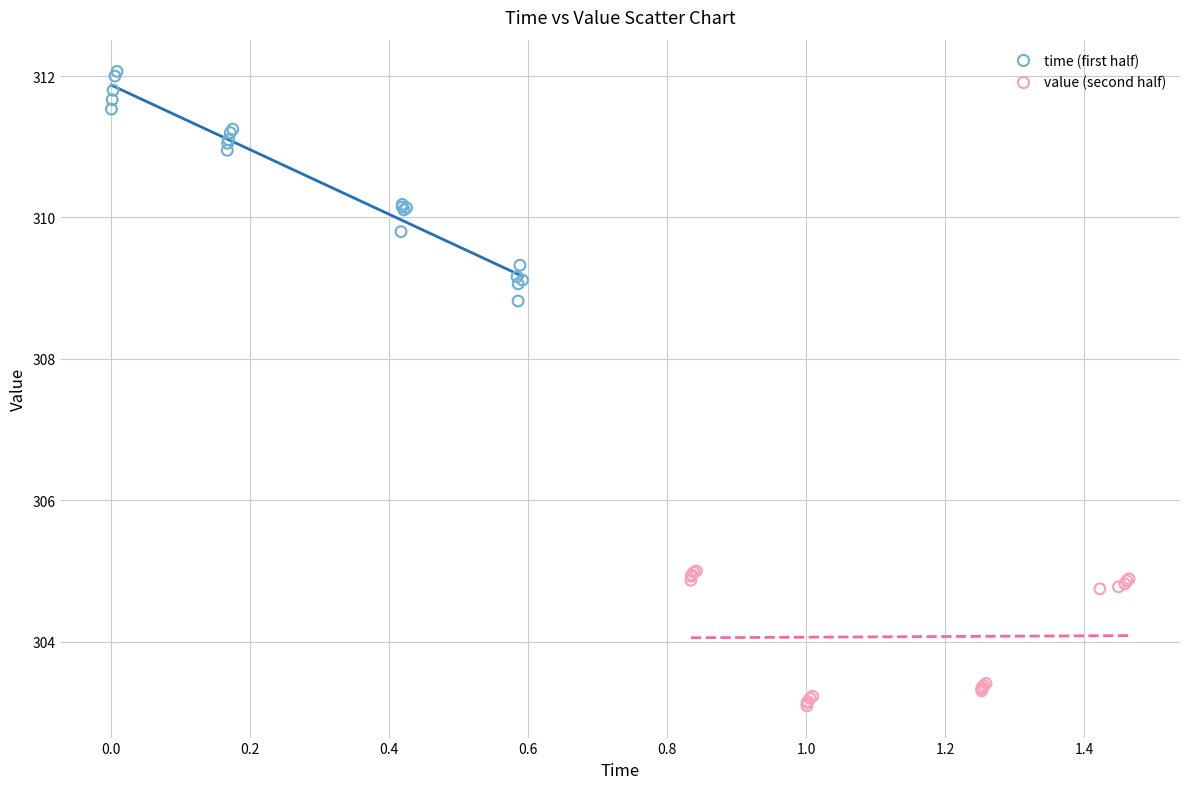

Which series has the largest Y range (max minus min)?

time (first half)